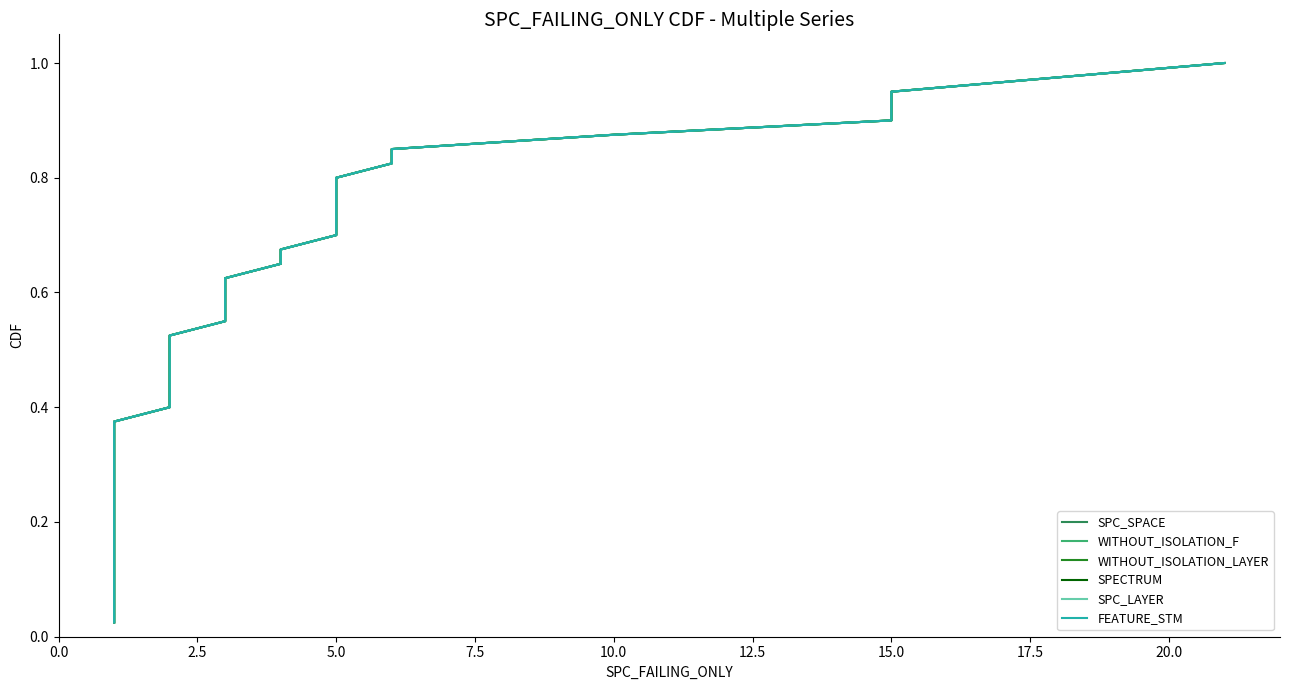

True or false: SPC_LAYER and SPC_SPACE cross at least once.

False